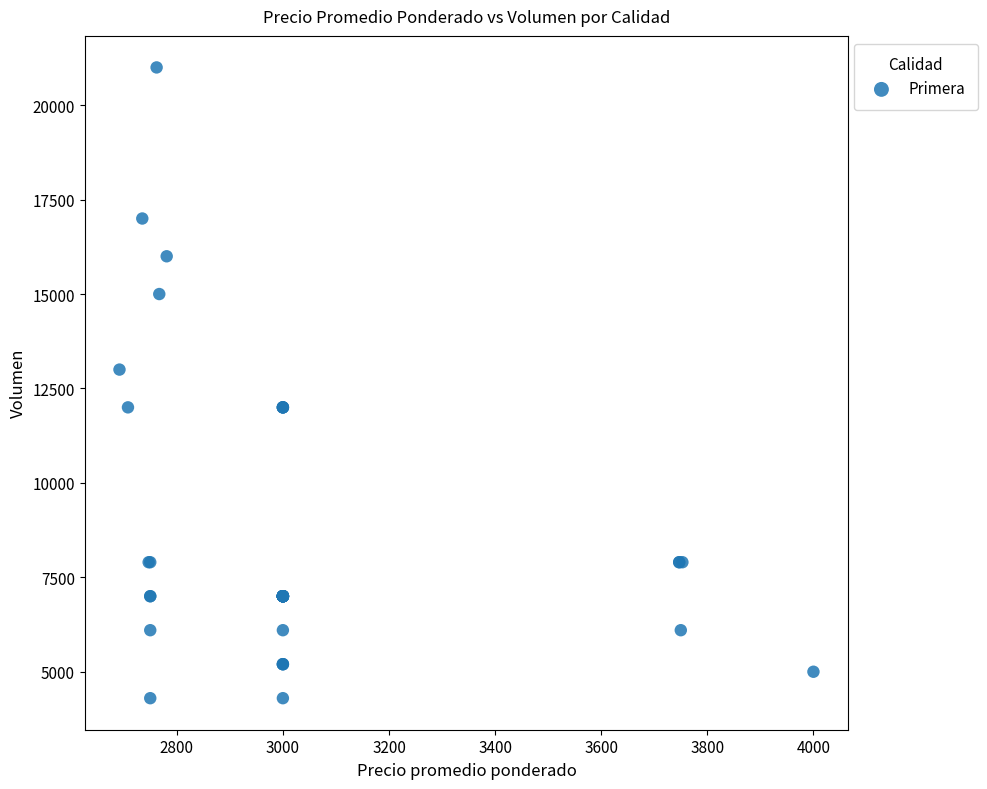

What Y value in the scatter plot is closest to 12650?

13000